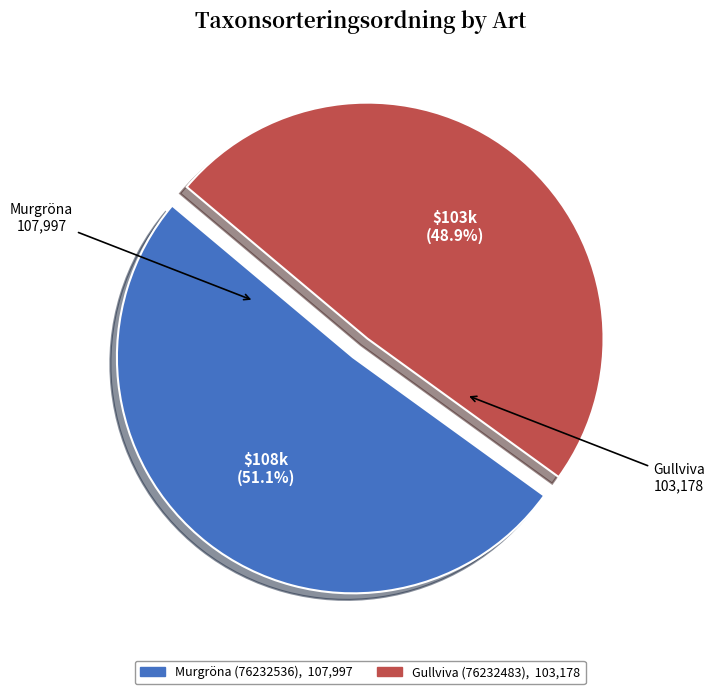

To the nearest percent, what percentage of the pie is Gullviva (76232483)?

49%